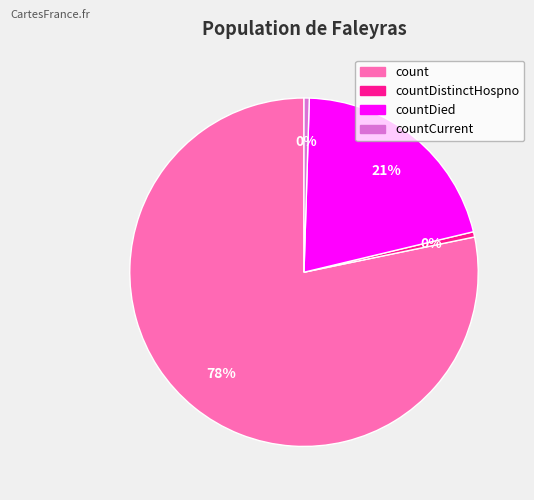

Count the number of slices in the pie.

4